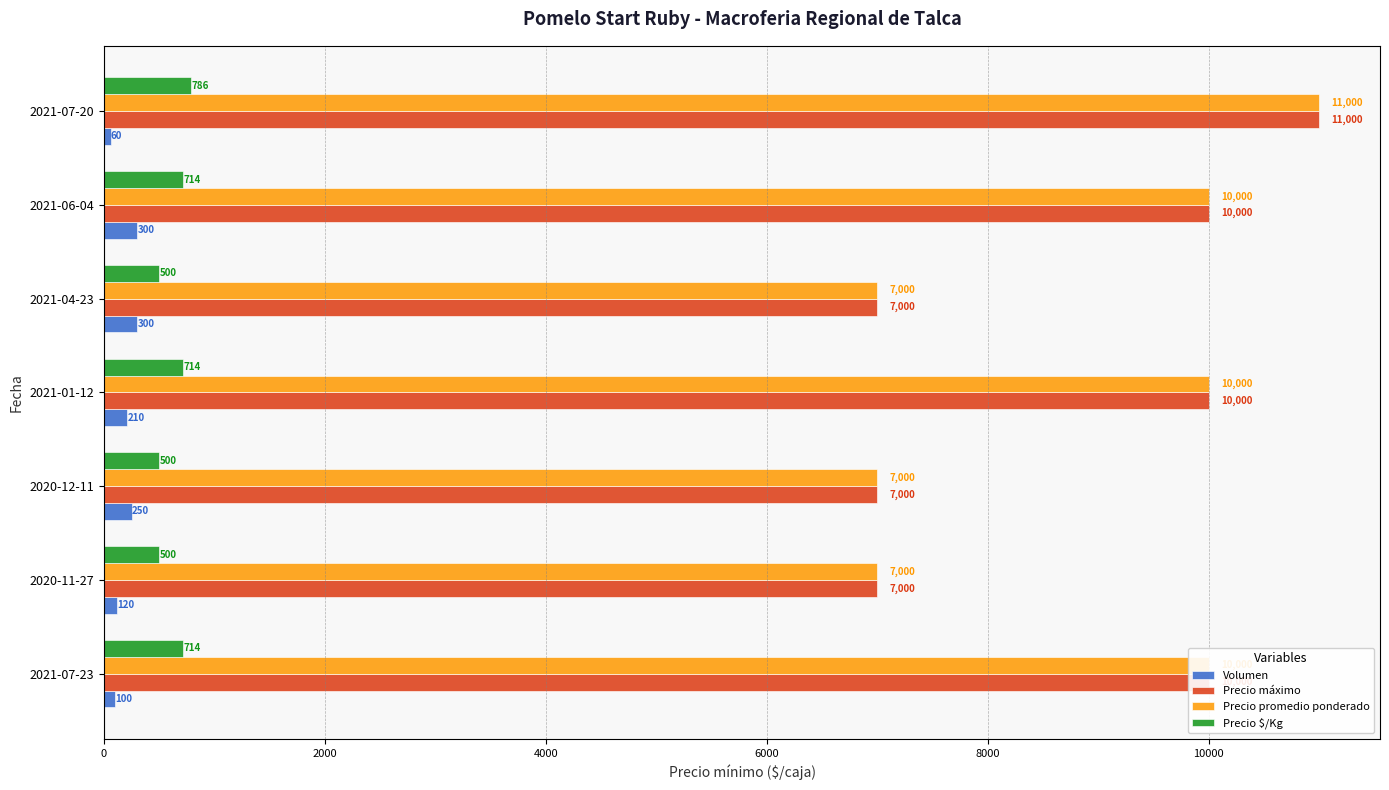

Which label corresponds to the smallest value in the chart?

2021-07-20